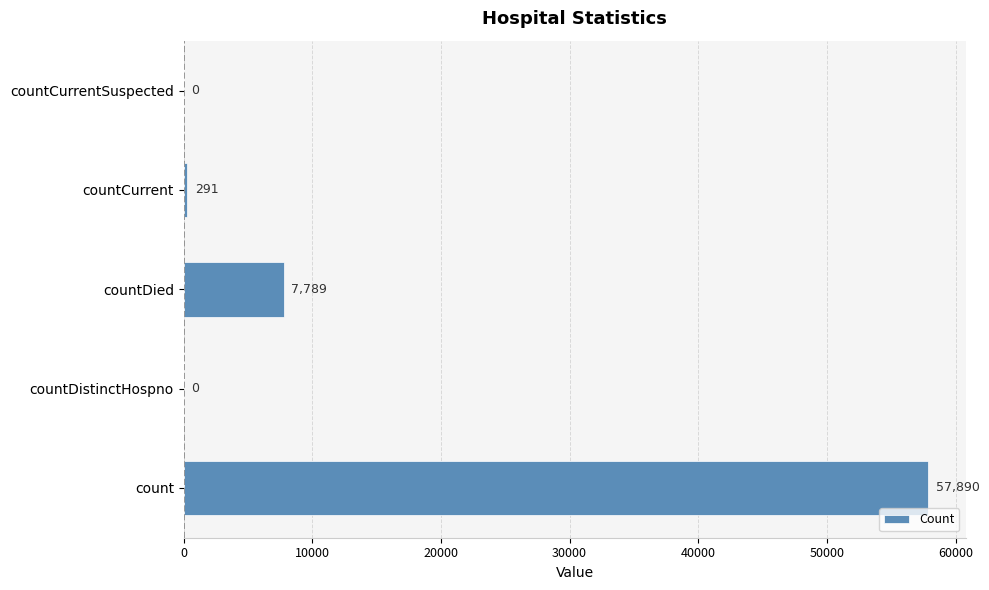

What is the change in value from count to countCurrent?

-57599